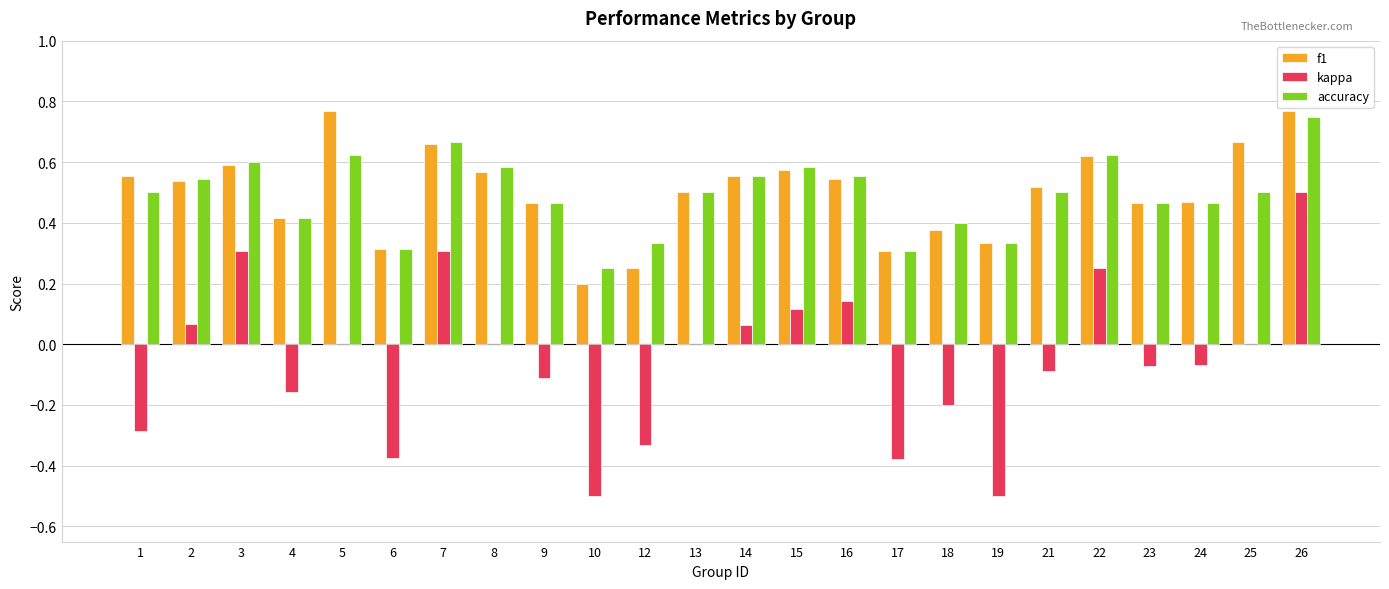

Count the number of data series in this chart.

3